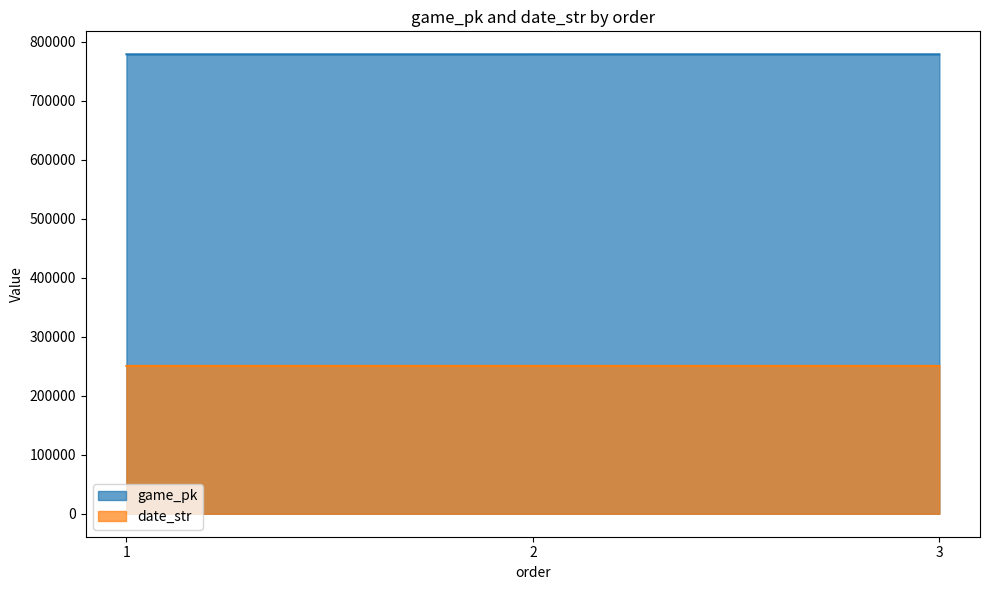

Rank the series by their maximum value, from lowest to highest.

date_str, game_pk